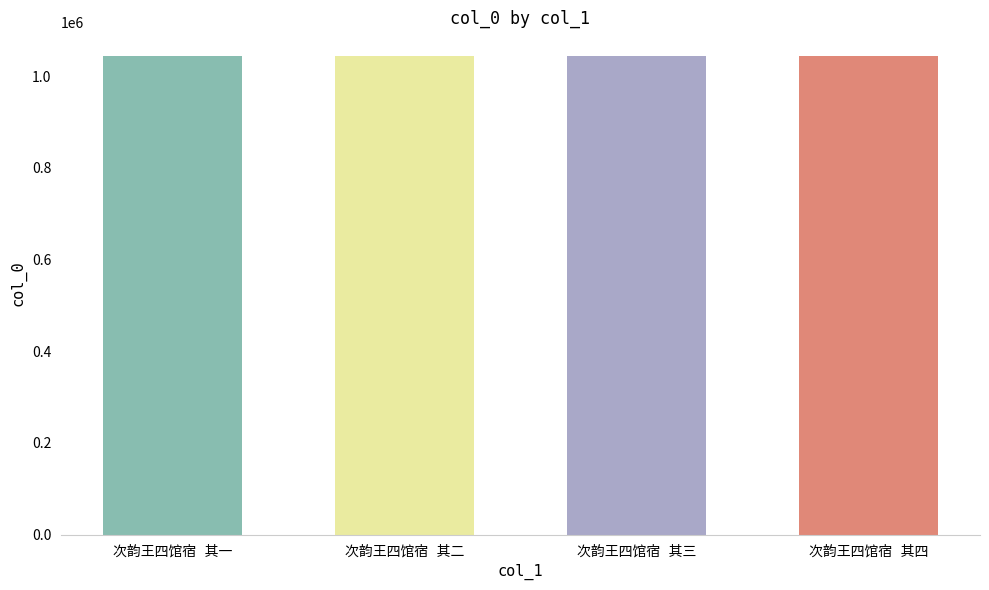

What is the smallest value displayed?

1043892